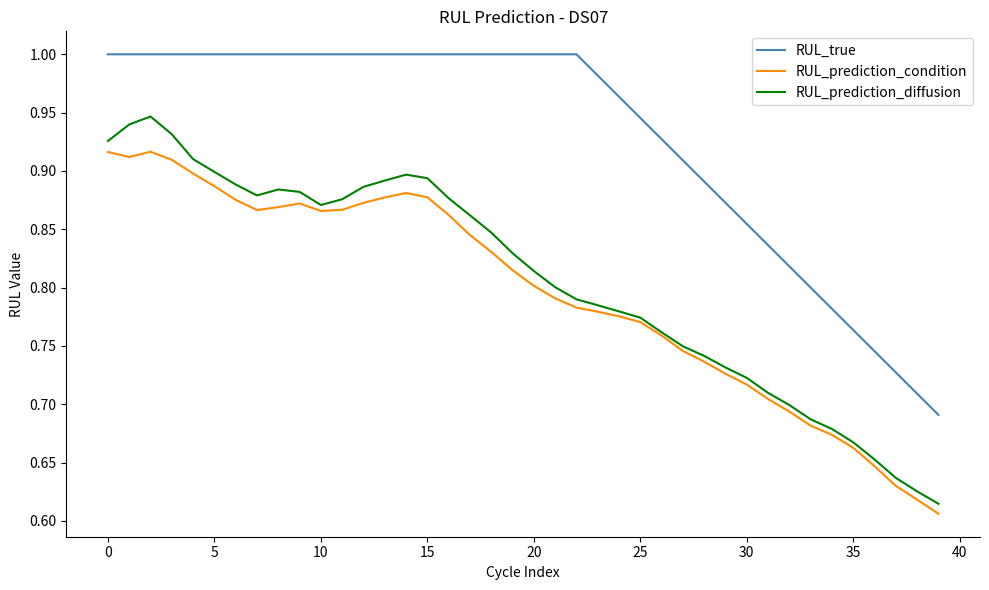

True or false: RUL_true and RUL_prediction_condition cross at least once.

False